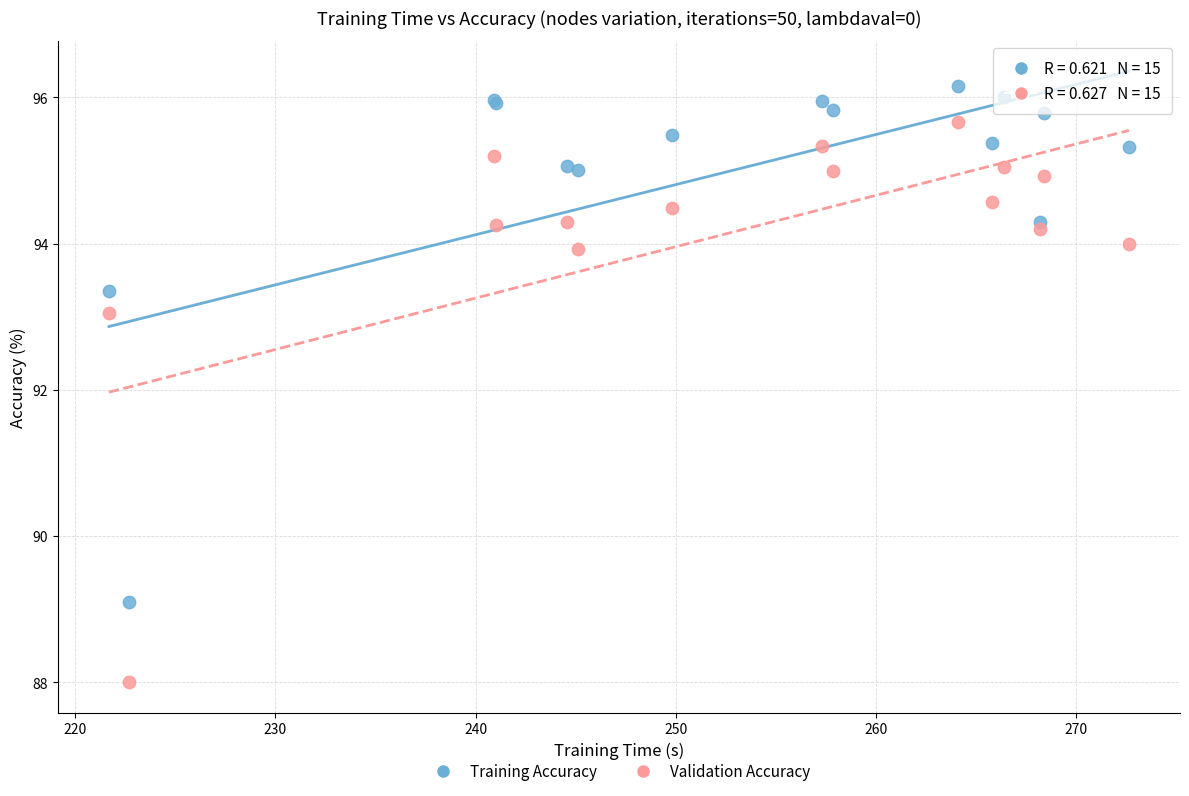

Which series reaches the minimum Y coordinate?

Validation Accuracy